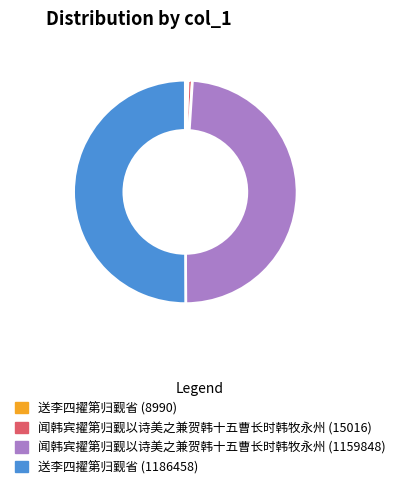

What is the largest slice in the pie chart?

送李四擢第归觐省 (1186458)